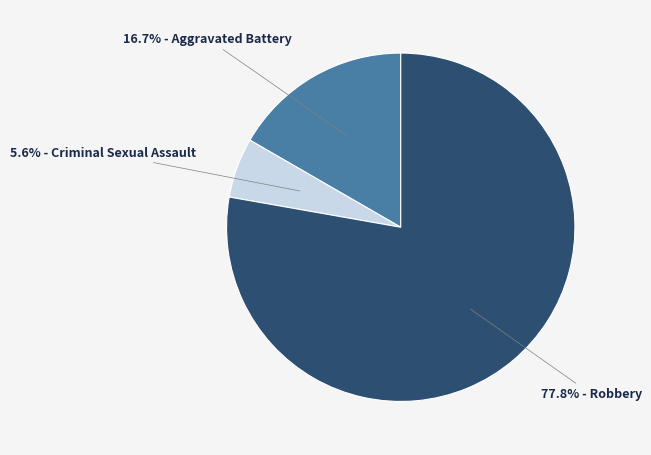

Is there any slice that represents more than half of the pie?

Yes